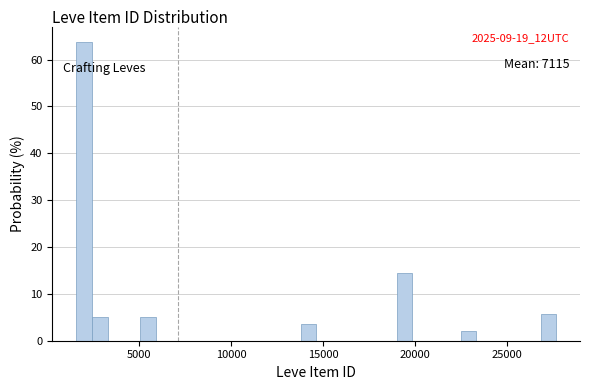

Around what value on the x-axis is the tallest bar? Give the approximate position of its centre, as read against the axis.

2000